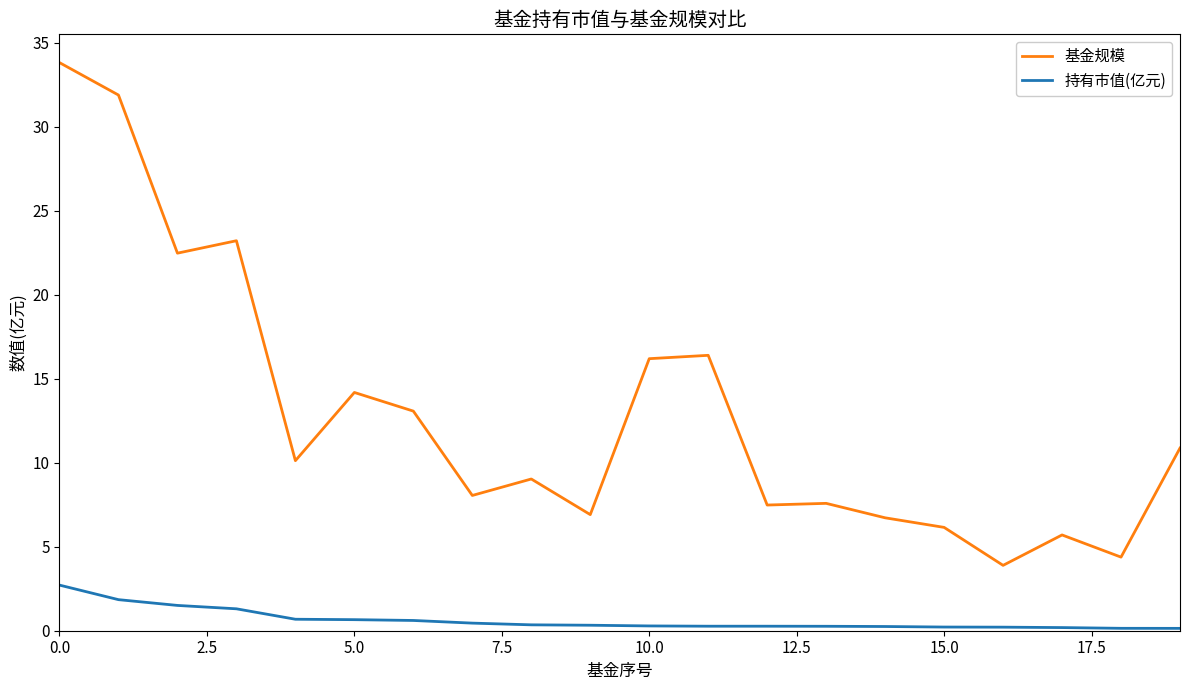

True or false: 持有市值(亿元) and 基金规模 intersect in this chart.

False